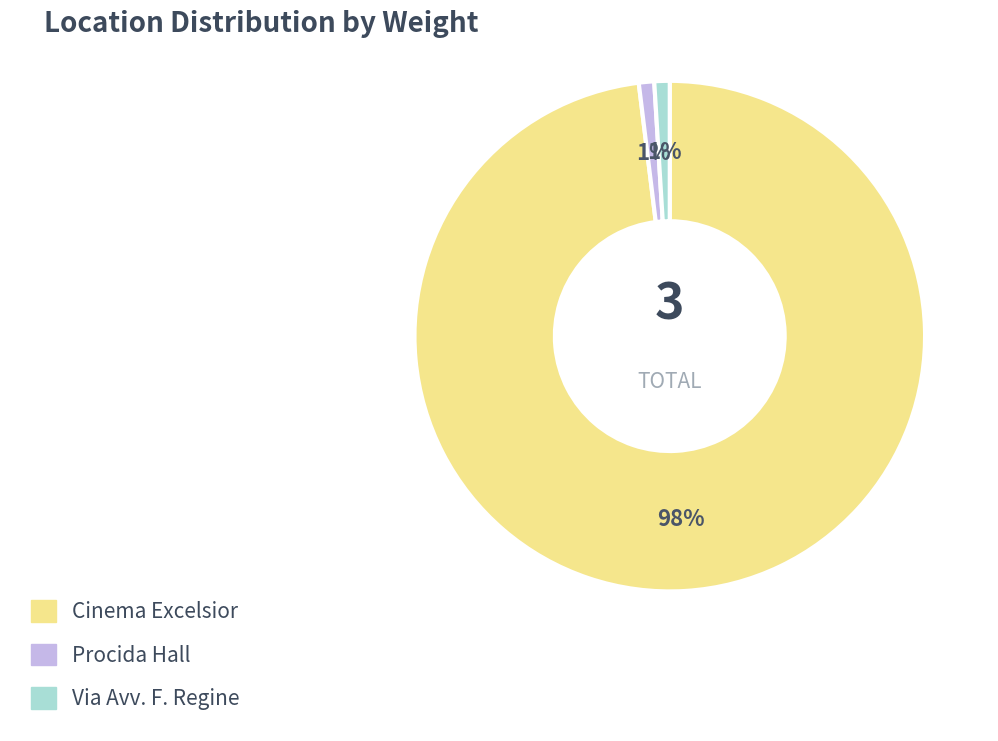

What percentage is the Procida Hall slice, to the nearest percent?

1%